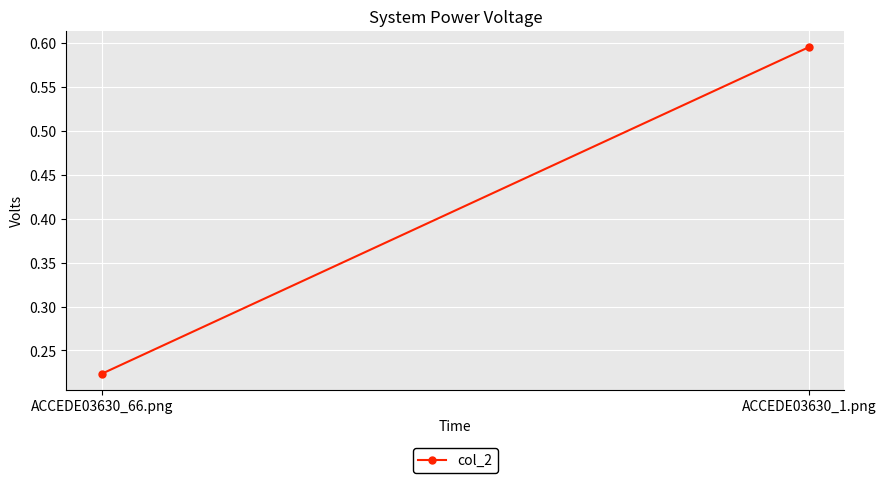

True or false: the data shows 0.3 at ACCEDE03630_66.png.

False